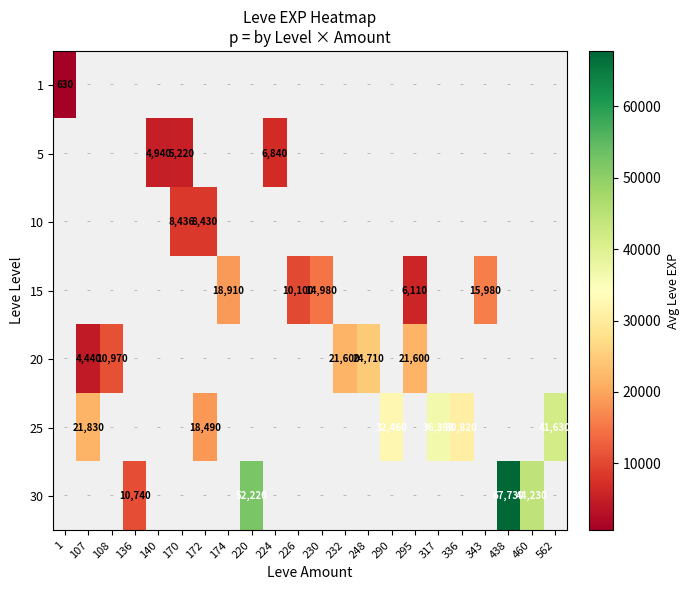

At how many categories does at least one series exceed 31925?

6